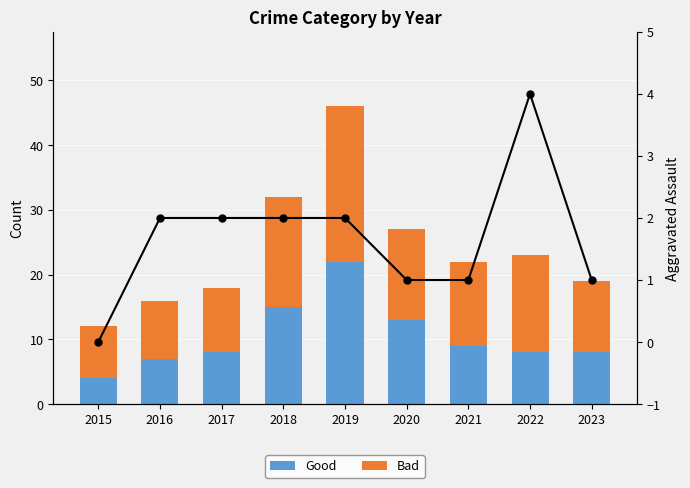

Which series changed the most between 2015 and 2016?

Good